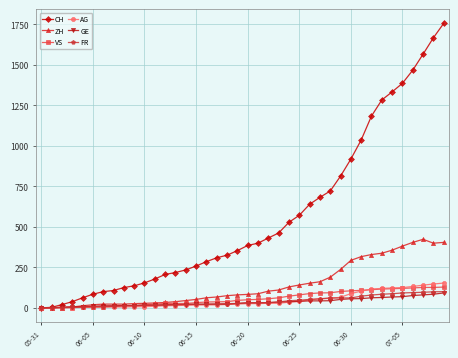

Which series has the largest total across all categories?

CH